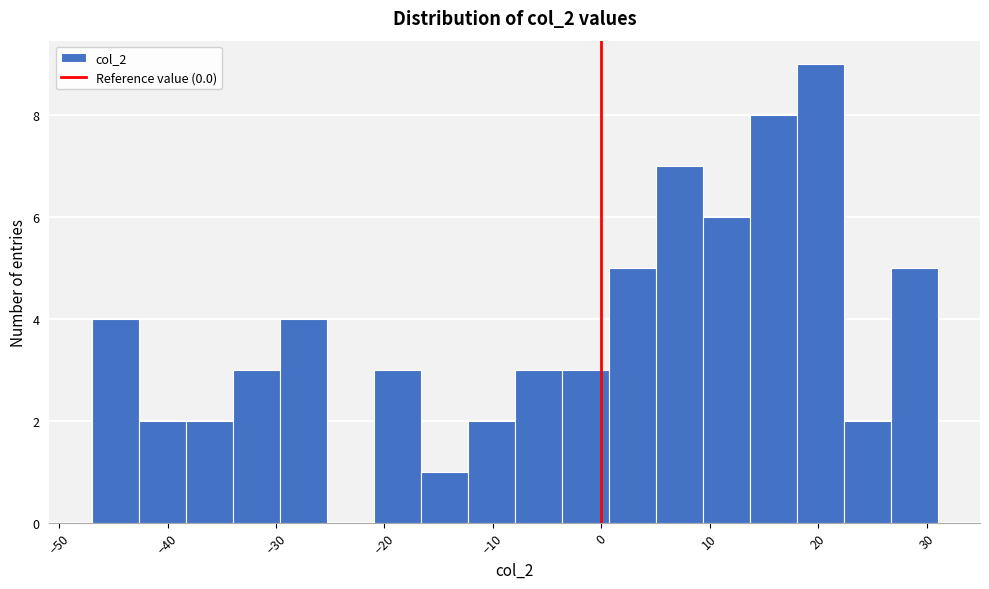

Reading left to right, transcribe this chart: for each bar, give the range it covers on the x-axis and its height. Neither the bar edges nor the heights are printed on the chart, so give them approximately, as read against the axes.

-47 to -43: 4
-43 to -38: 2
-38 to -34: 2
-34 to -30: 3
-30 to -25: 4
-25 to -21: 0
-21 to -17: 3
-17 to -12: 1
-12 to -8: 2
-8 to -4: 3
-4 to 1: 3
1 to 5: 5
5 to 9: 7
9 to 14: 6
14 to 18: 8
18 to 22: 9
22 to 27: 2
27 to 31: 5